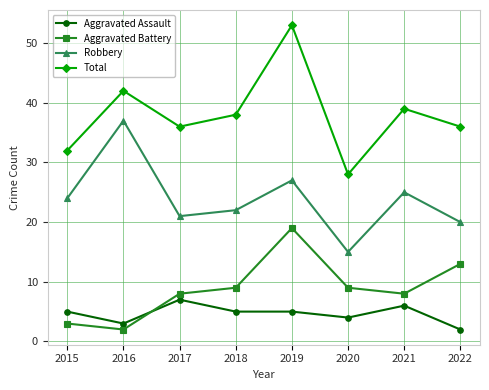

How many lines are shown in the chart?

4